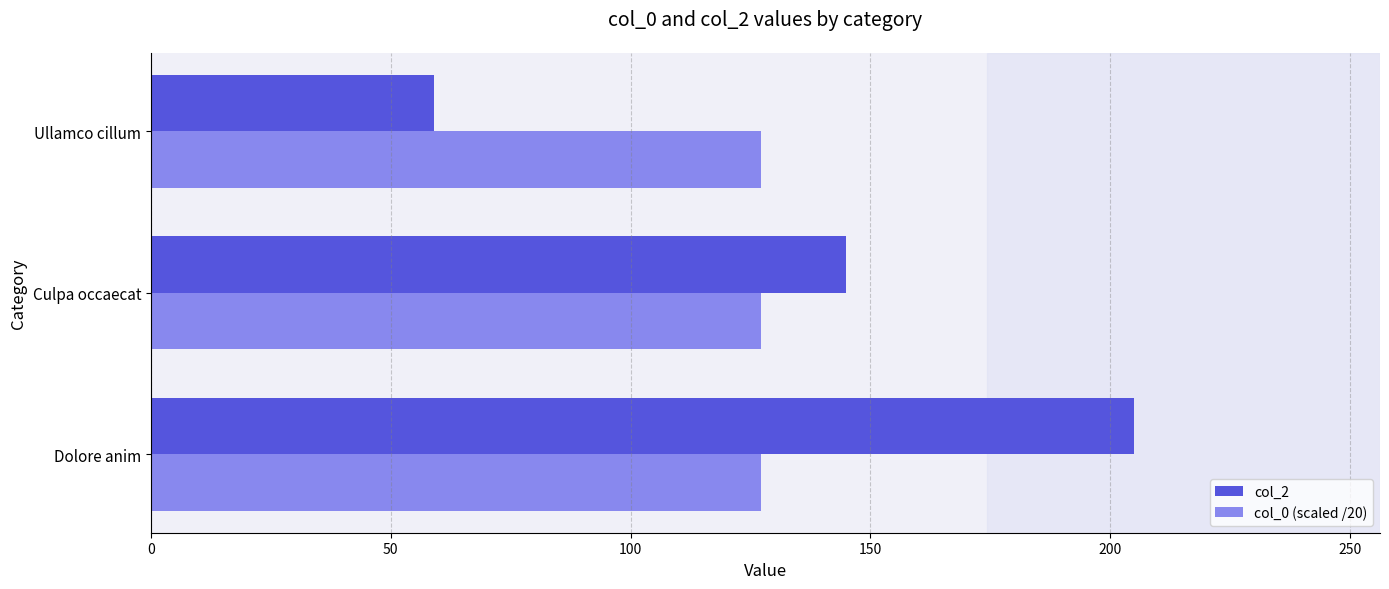

What are all the series names shown in the legend?

col_2, col_0 (scaled /20)